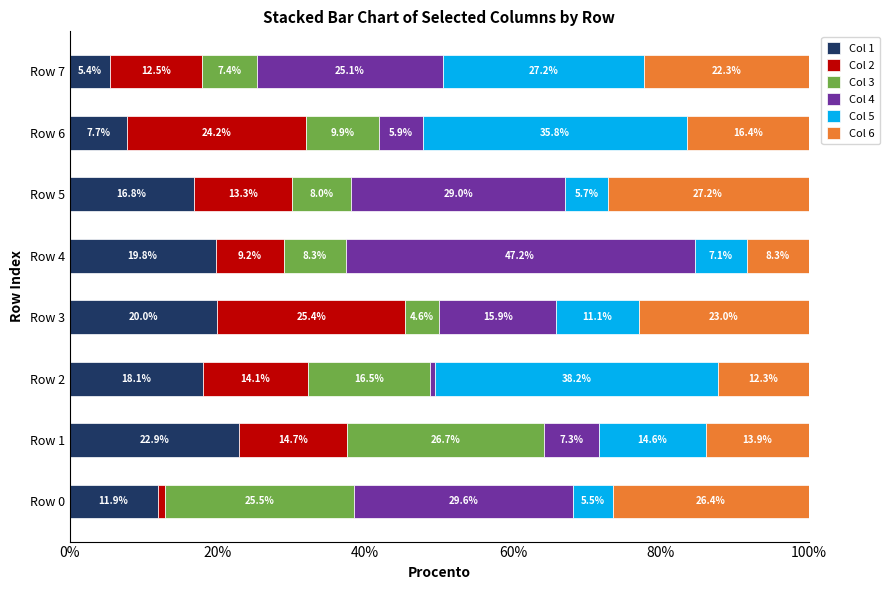

True or false: Col 1 has a value of 18.1 at Row 2.

True